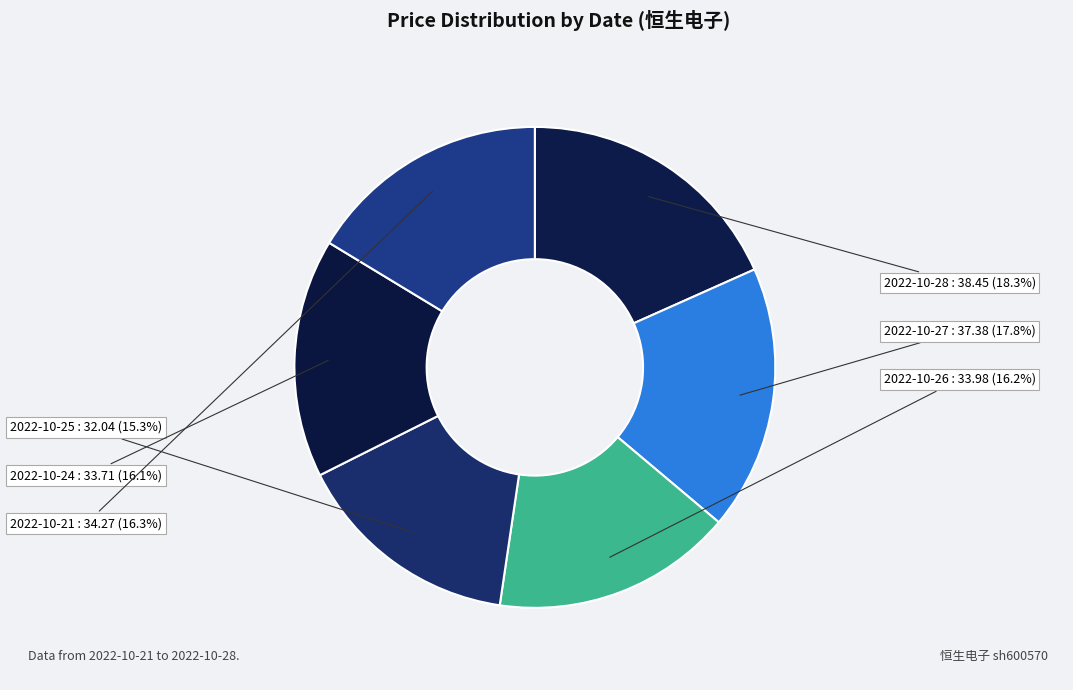

What percentage is the 2022-10-25 slice, to the nearest percent?

15%